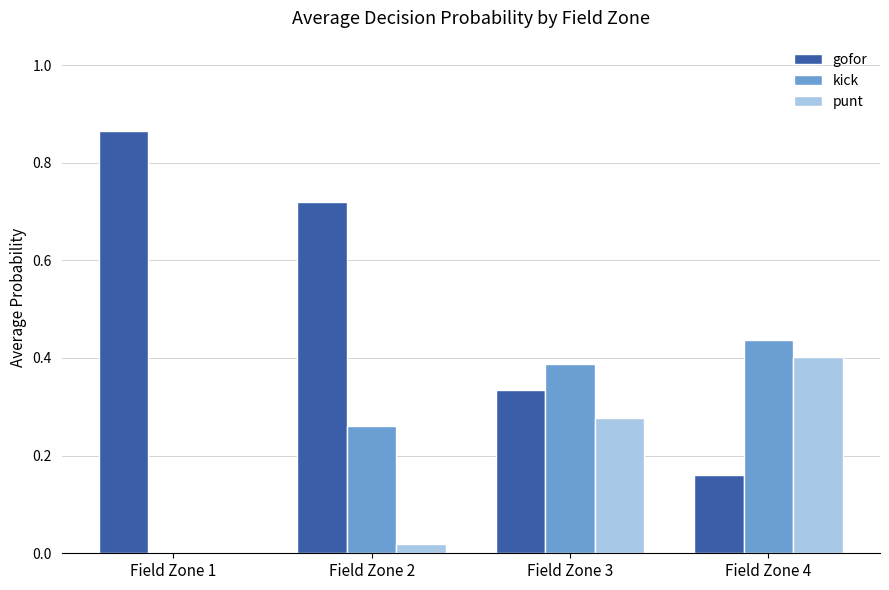

Which series has the largest total across all categories?

gofor